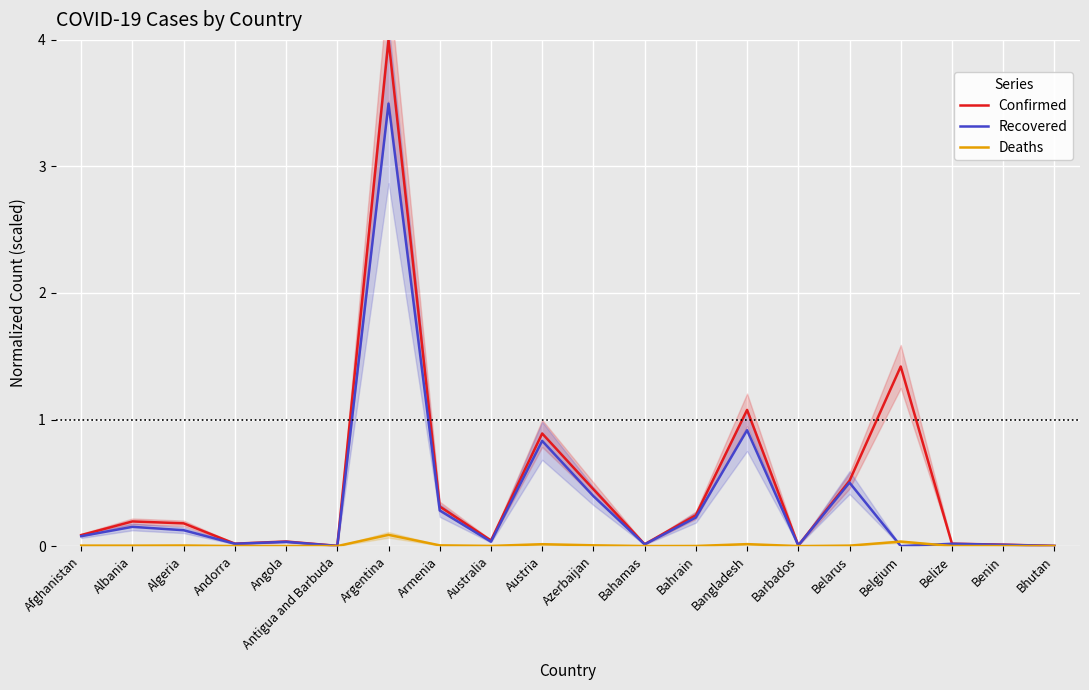

True or false: Recovered and Deaths cross at least once.

True